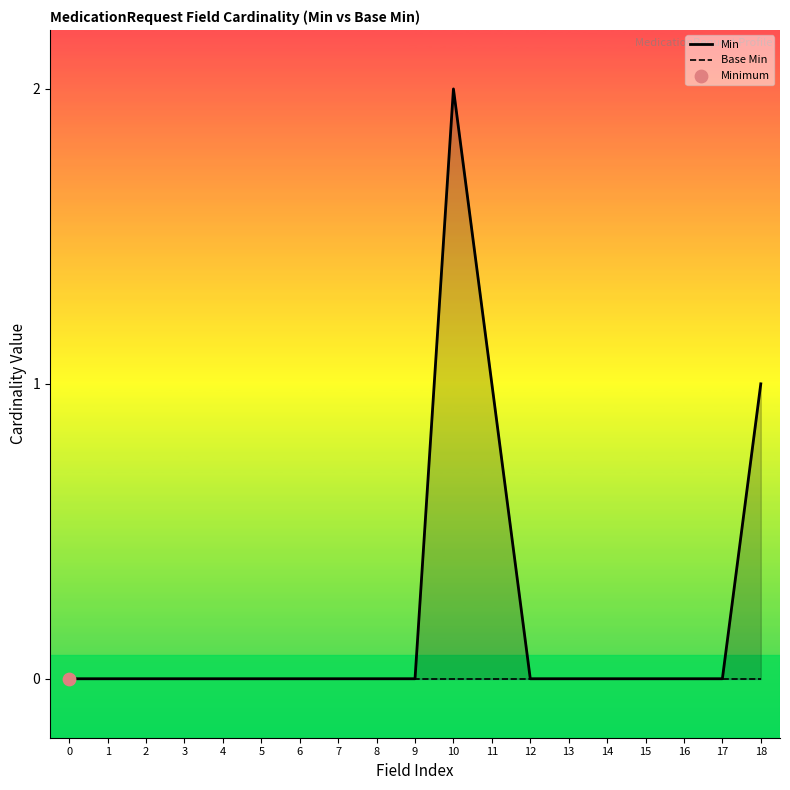

Which series contains the highest Y value?

Min